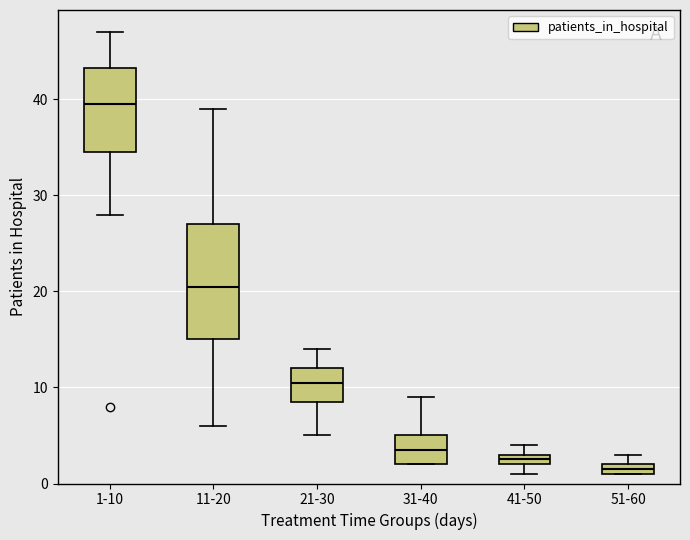

Where does the upper whisker of the box for 11-20 end on the y-axis? The values are not printed on the chart, so give them approximately, as read against the axis.

39